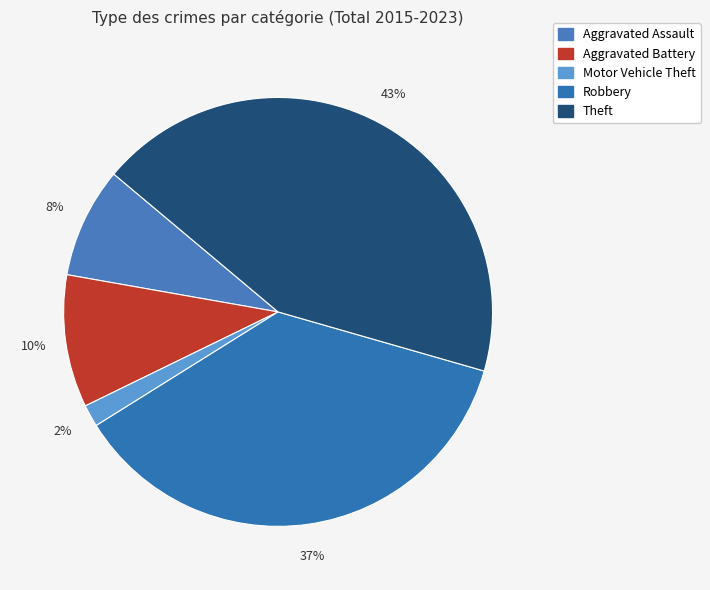

What is the total percentage of Robbery and Theft?

77.4%